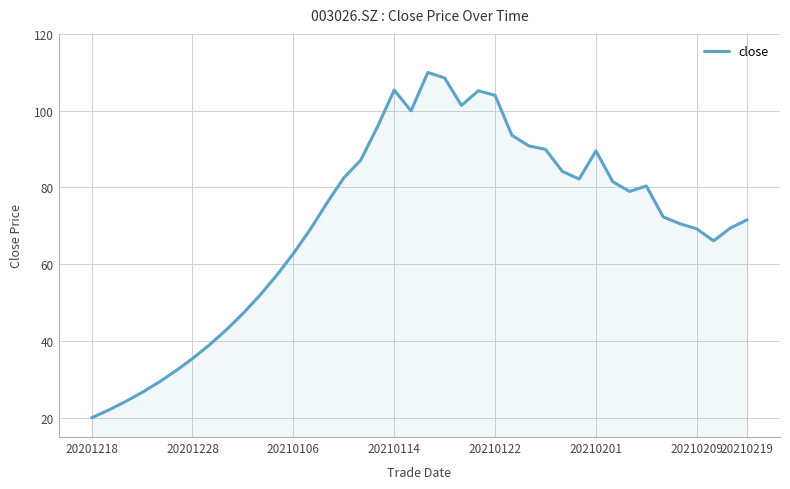

What is the maximum value shown in the chart?

110.0